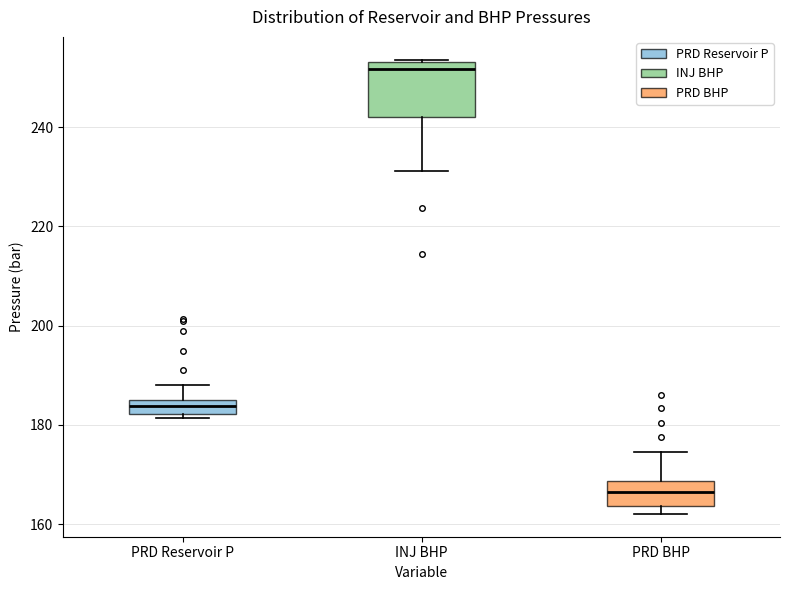

Which box has the highest median line?

INJ BHP